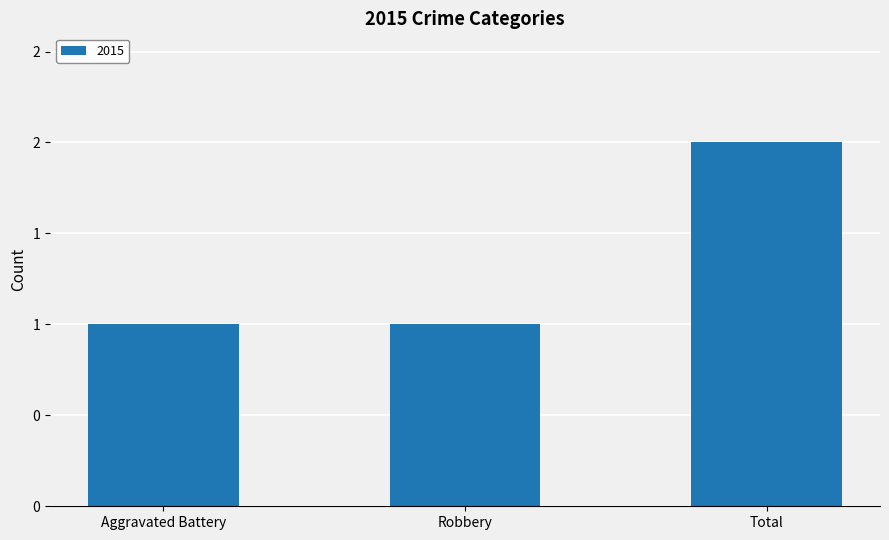

Reading left to right, list all the values displayed in this chart.

Aggravated Battery=1	Robbery=1	Total=2